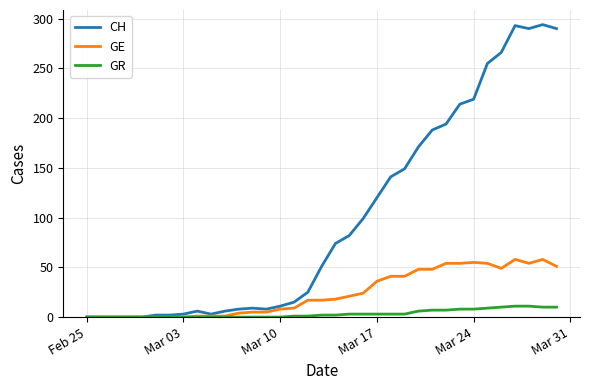

Which series has the largest range (max minus min)?

CH